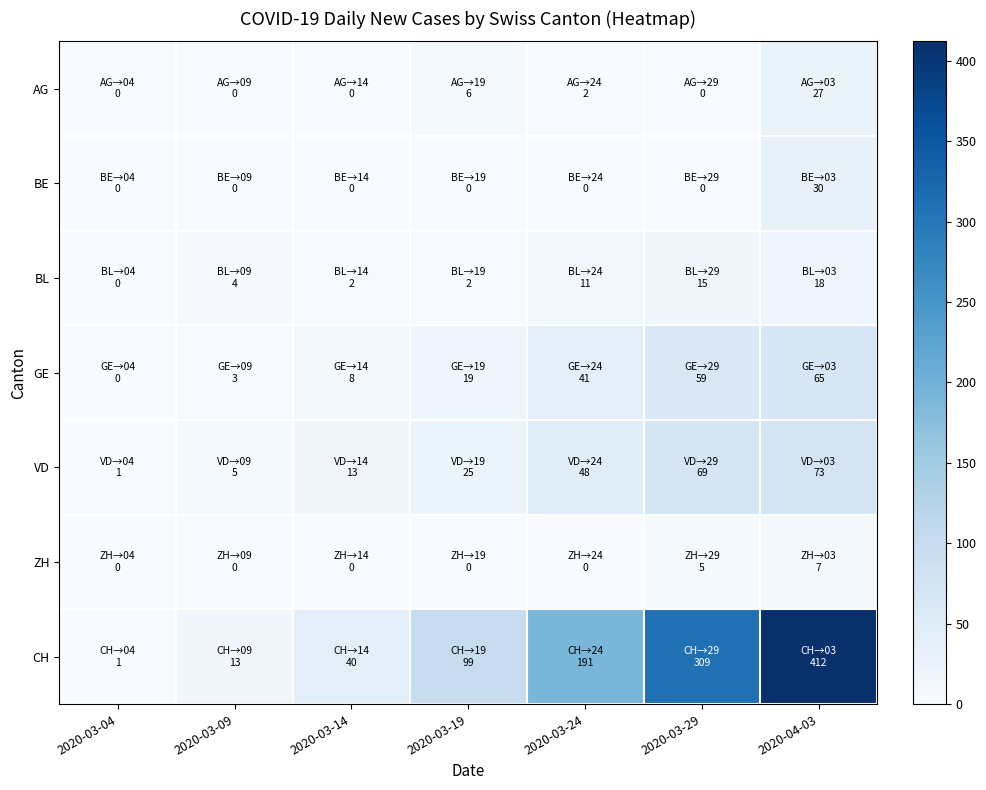

Rank the series at 2020-03-14 from lowest to highest value.

AG, BE, ZH, BL, GE, VD, CH